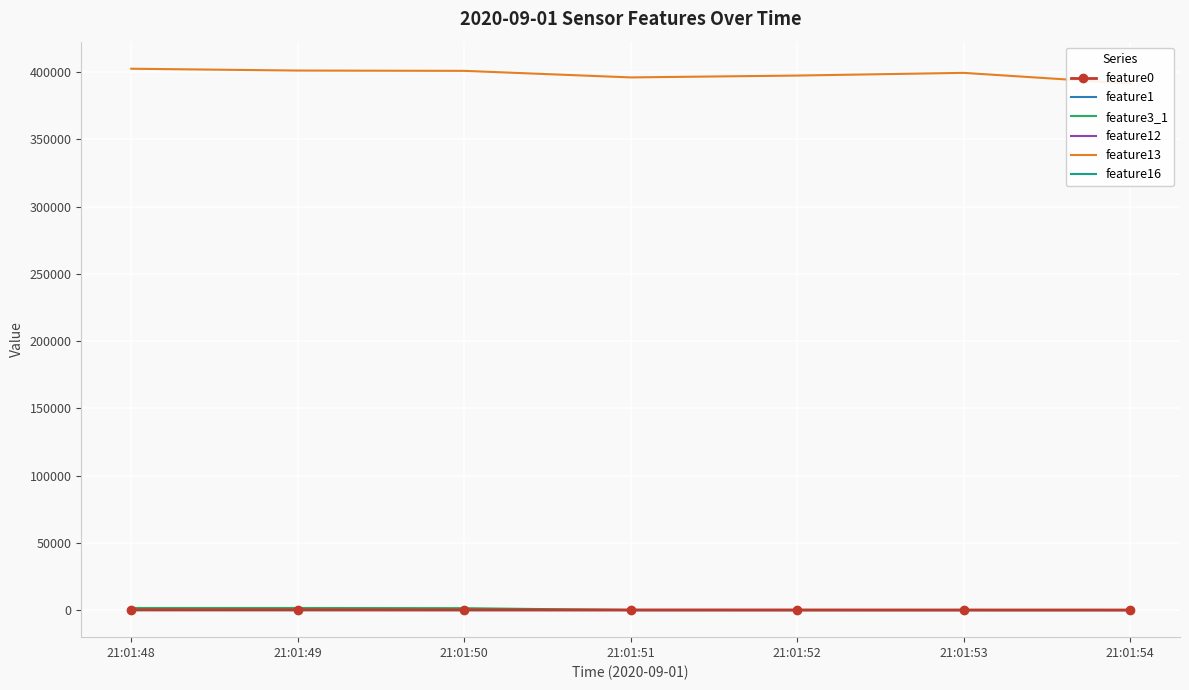

The feature3_1 series shows 1435.0 at 21:01:50. True or false?

True